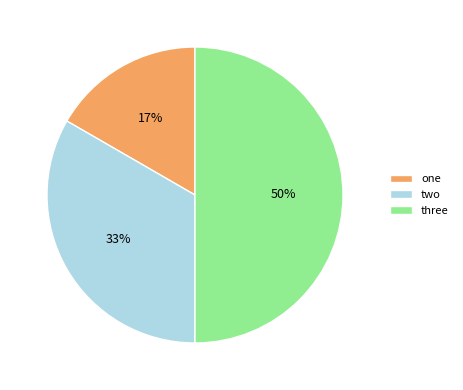

Does two represent more than half of the total?

No